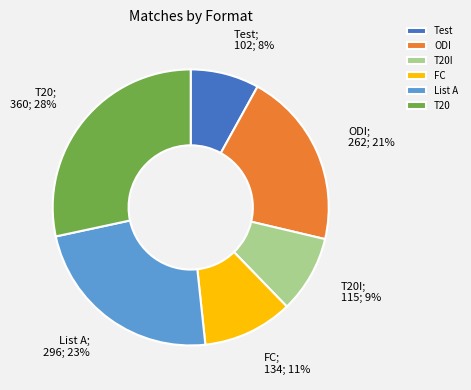

Is it true that Test is 8% of the pie?

True